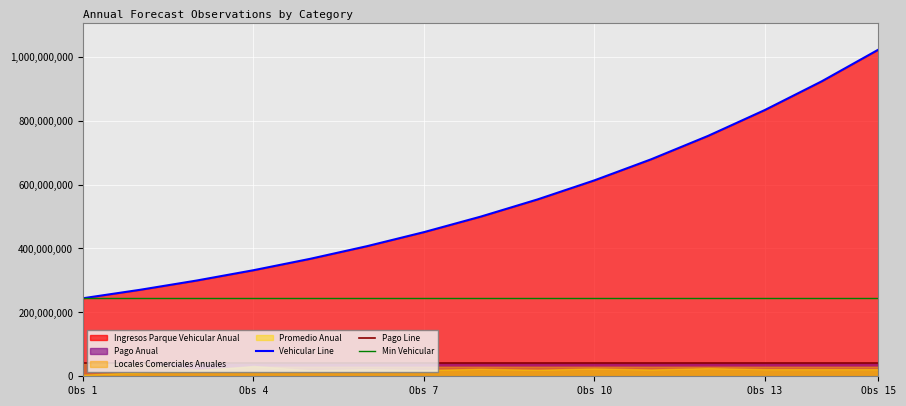

The value of Pago Line at 7 is 8620638. True or false?

False